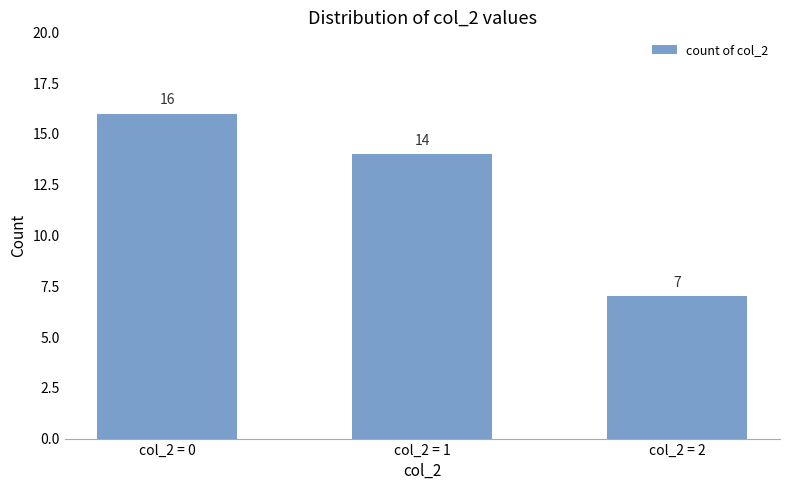

What is the change in value from col_2 = 1 to col_2 = 2?

-7